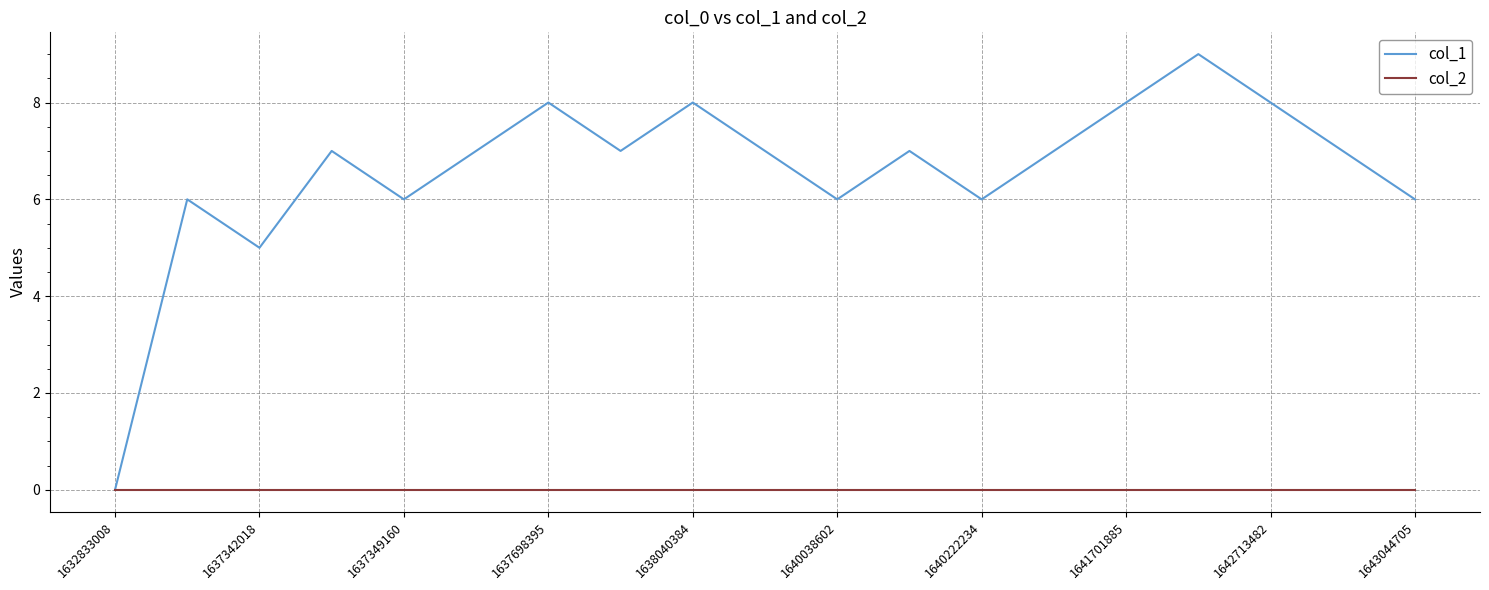

Which series has the largest total across all categories?

col_1